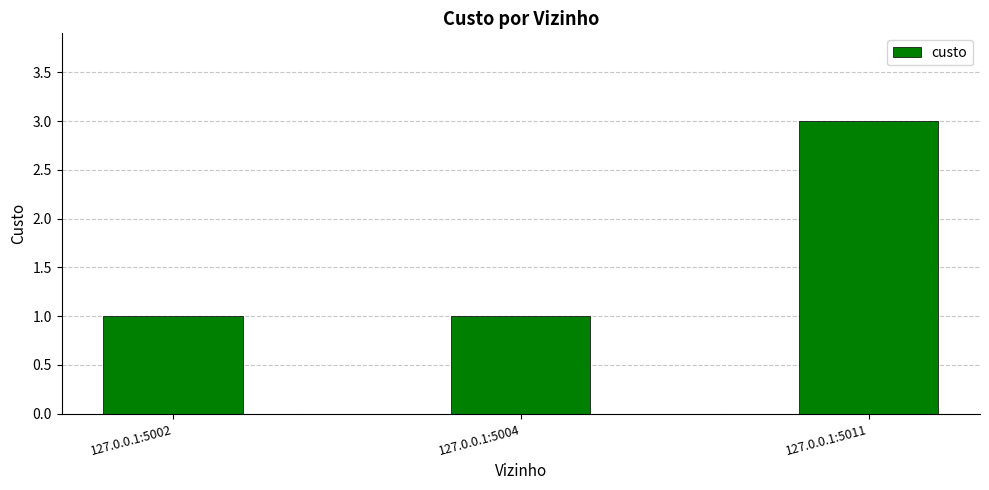

What value does the data have at 127.0.0.1:5002?

1